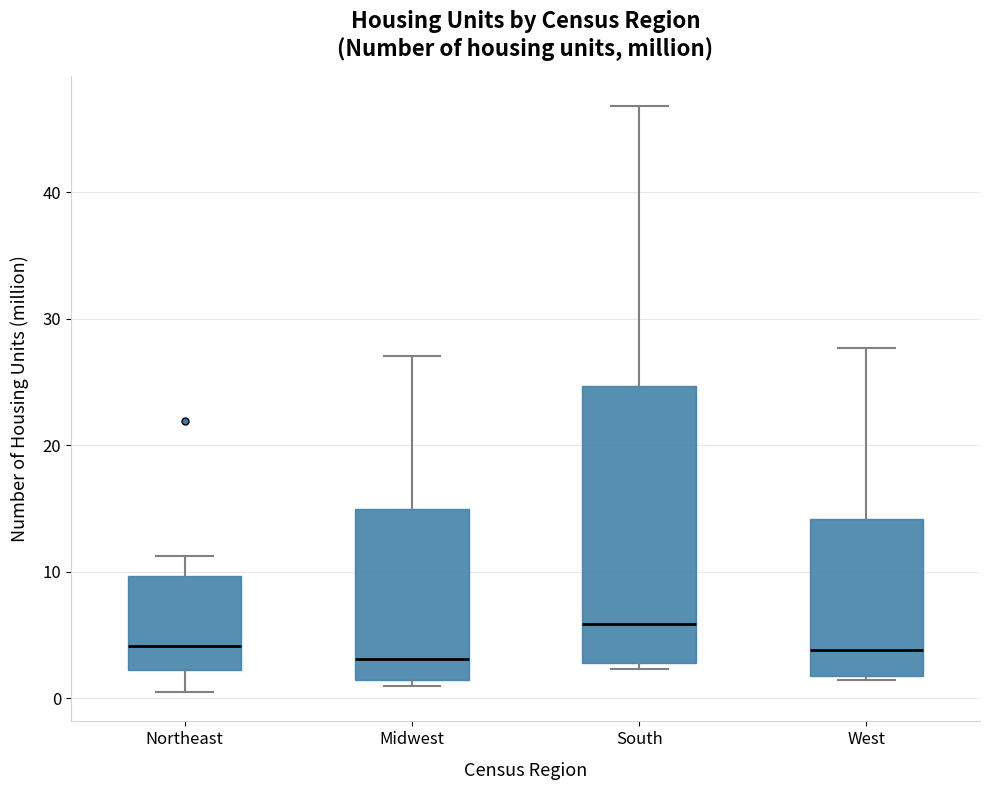

Comparing the boxes themselves (not the whiskers), which one is the tallest?

South